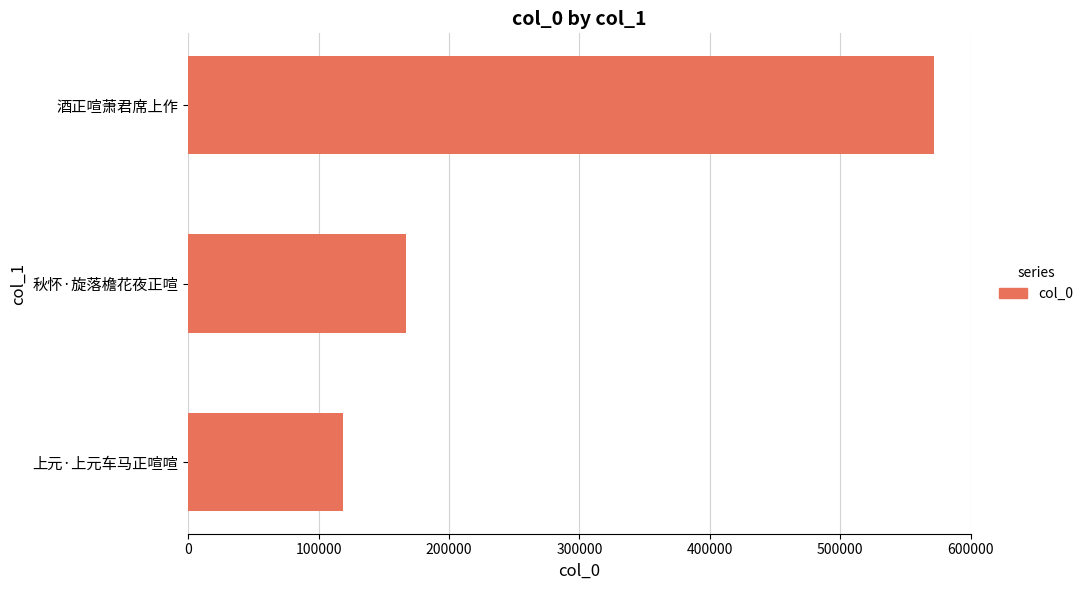

True or false: the data shows 72723 at 上元·上元车马正喧喧.

False